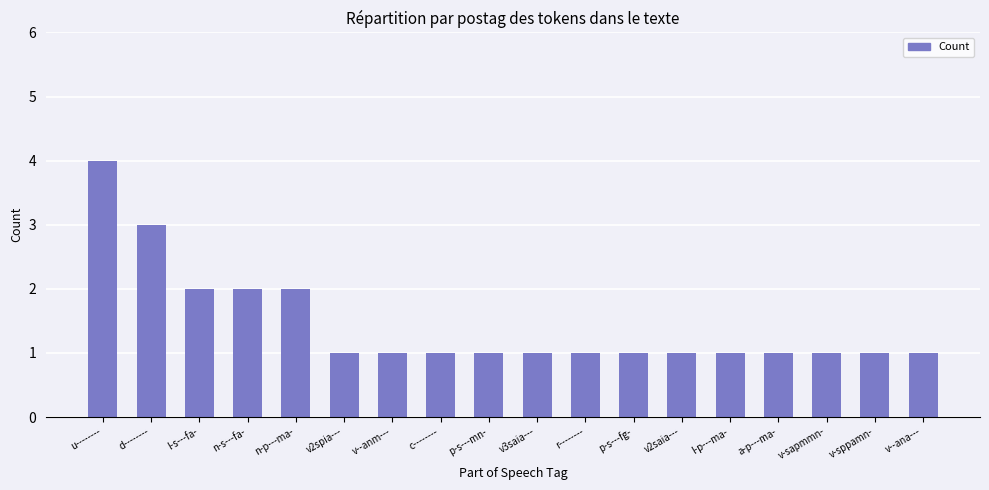

True or false: the data shows 1 at c--------.

True